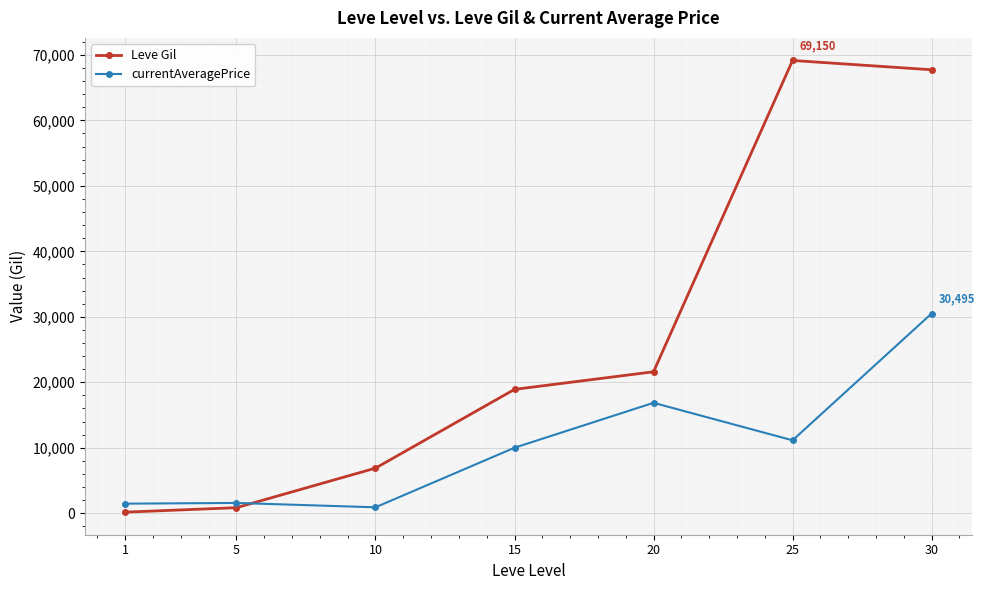

What is the value of the currentAveragePrice point at the 4th from the left?

10000.0